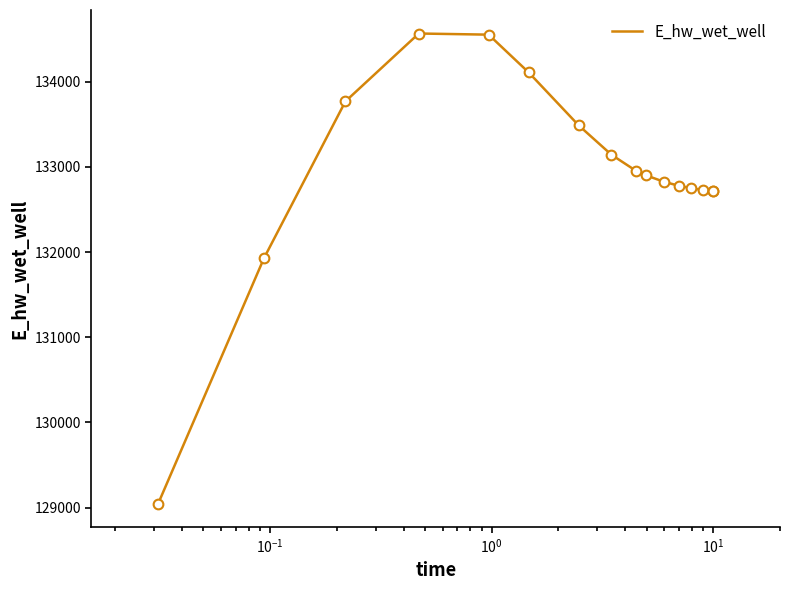

What is the difference between the maximum and minimum values?

5518.2